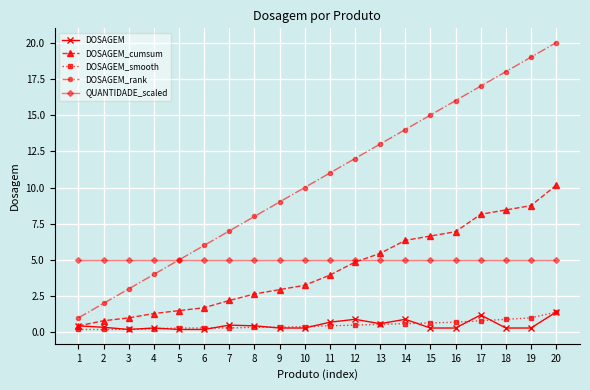

True or false: DOSAGEM_rank and DOSAGEM cross at least once.

False